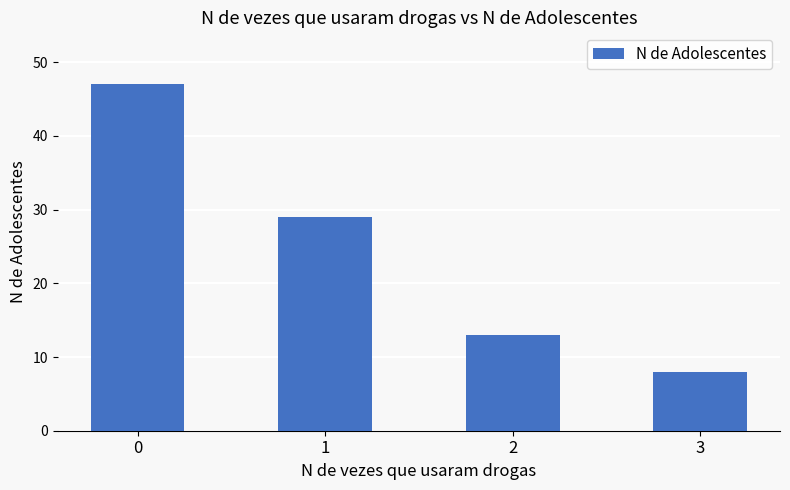

The chart shows a value of 8 at 3. True or false?

True